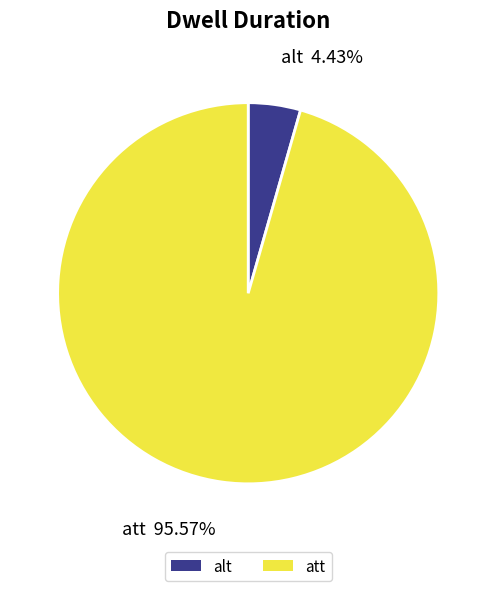

Does att represent more than half of the total?

Yes